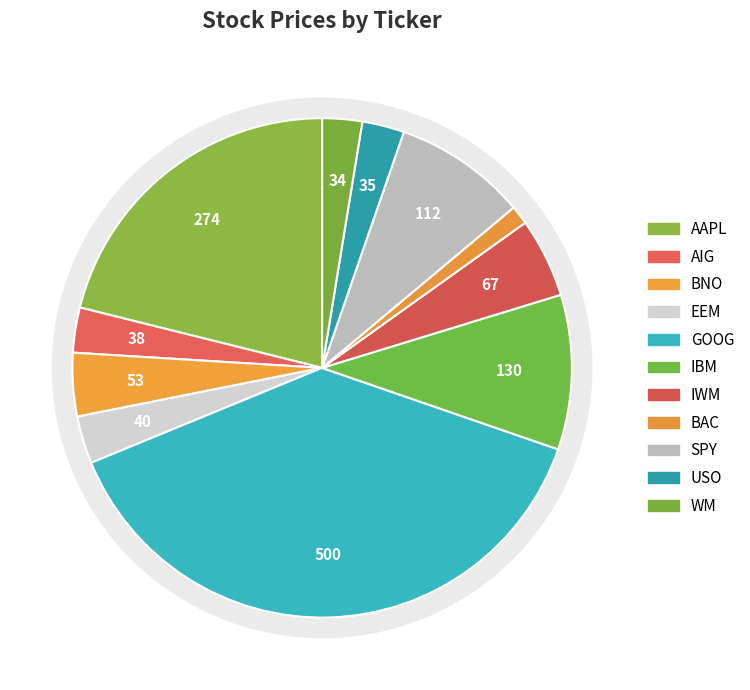

To the nearest percent, what is the difference between the largest and smallest slice percentages?

37%